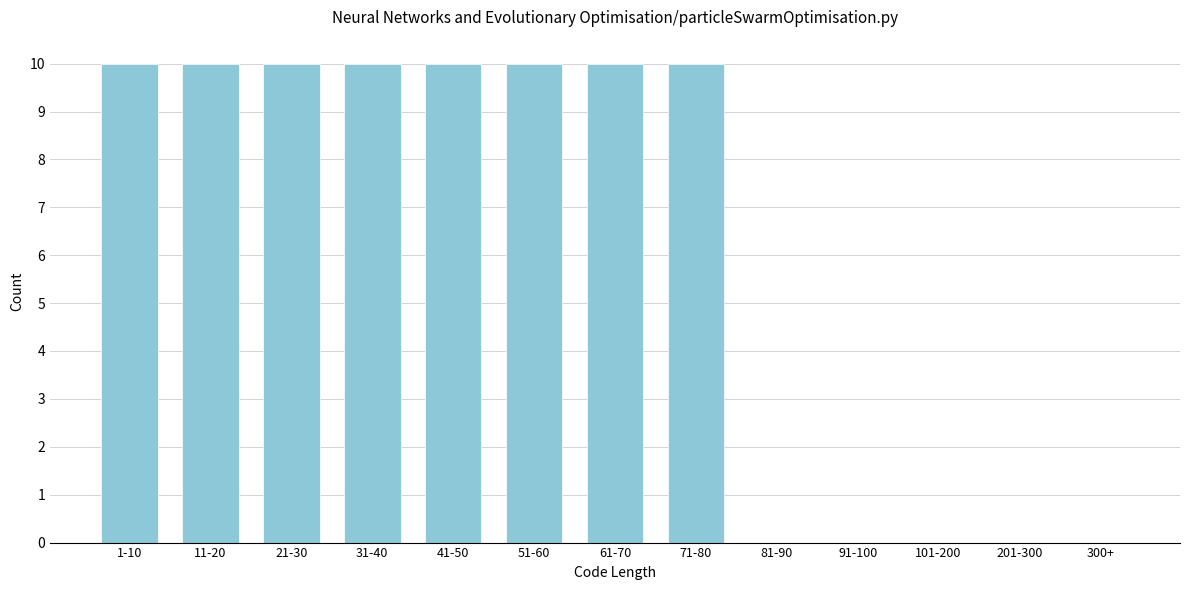

Reading left to right, what are all the values shown in this chart?

1-10=10	11-20=10	21-30=10	31-40=10	41-50=10	51-60=10	61-70=10	71-80=10	81-90=0	91-100=0	101-200=0	201-300=0	300+=0